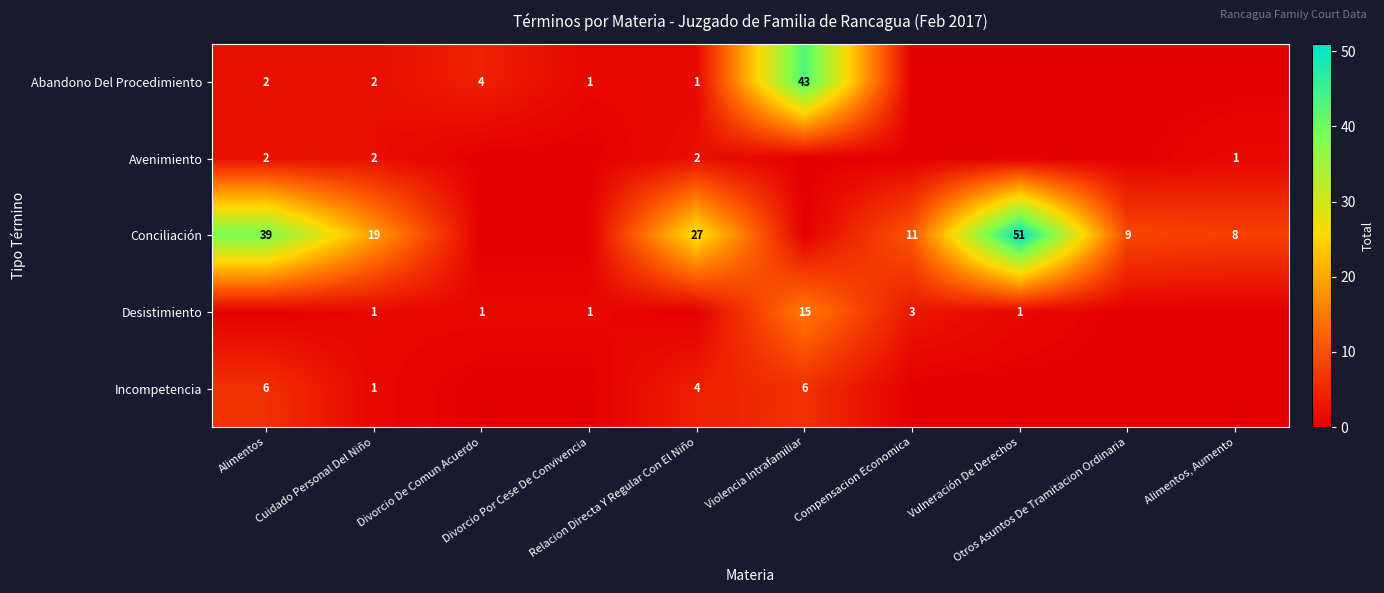

How many data points in Incompetencia are above 0?

4